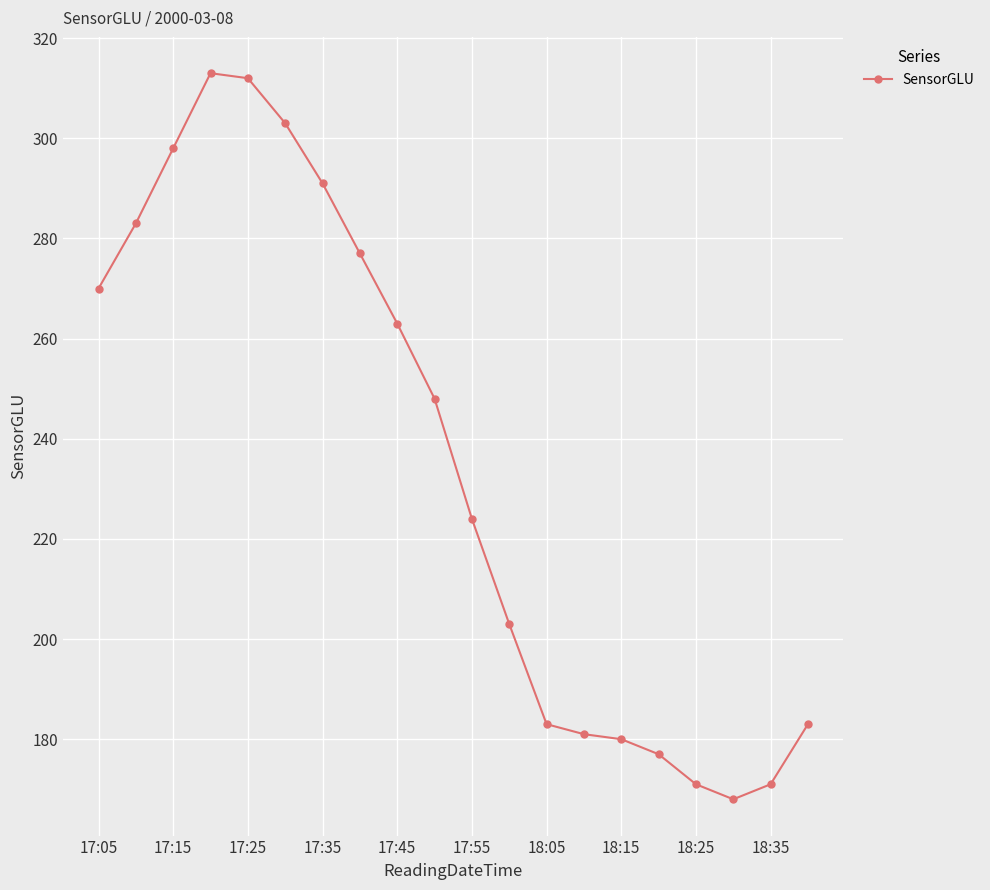

What is the value of the 19th point from the left?

171